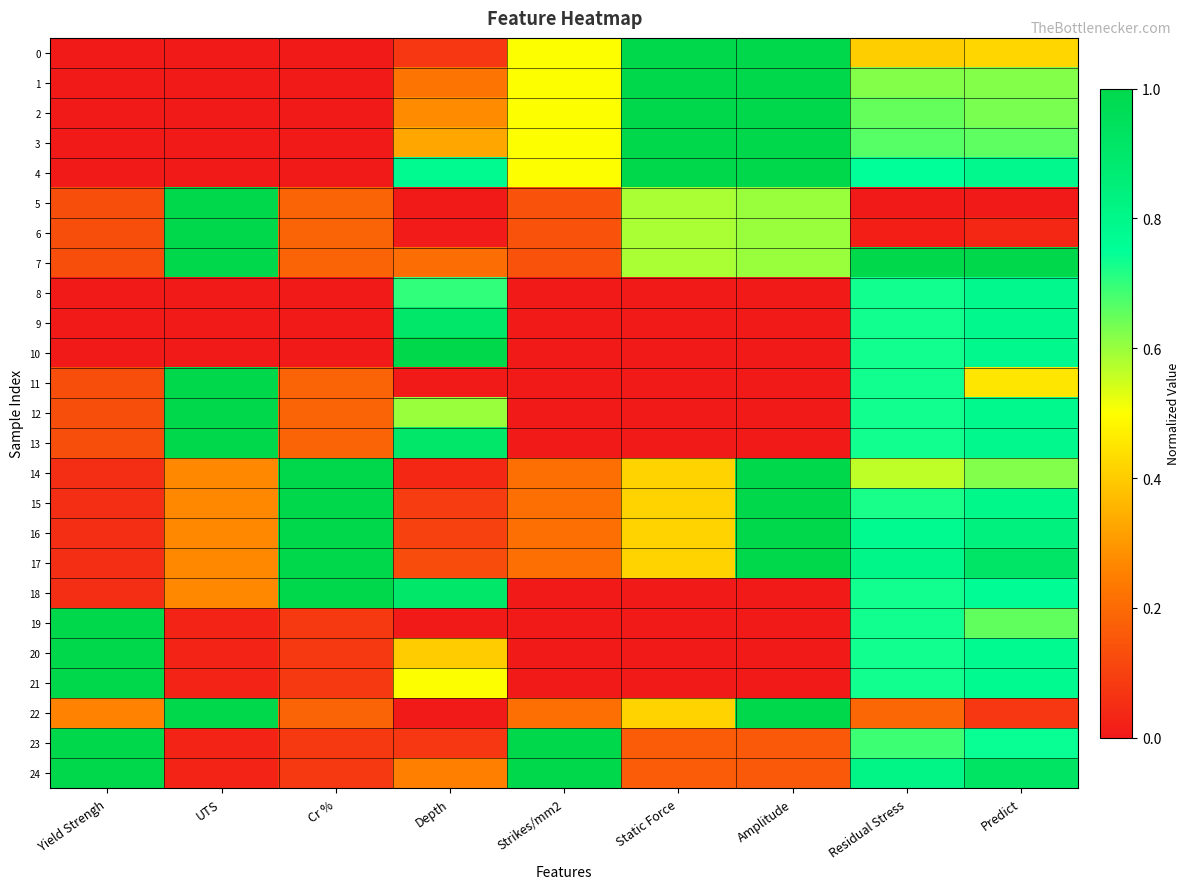

At Cr %, list the series in order from largest to smallest.

14, 15, 16, 17, 18, 5, 6, 7, 11, 12, 13, 22, 19, 20, 21, 23, 24, 0, 1, 2, 3, 4, 8, 9, 10